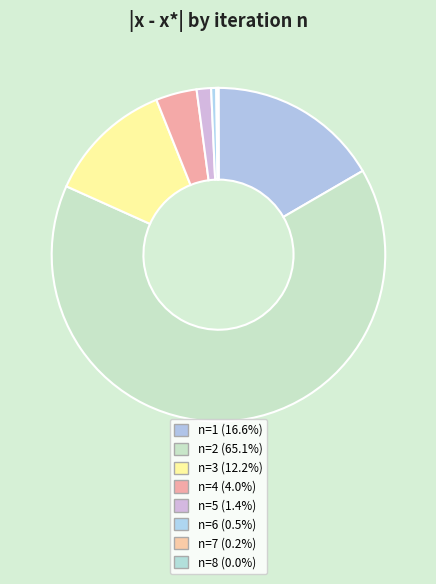

Rank the categories by value from highest to lowest.

2, 1, 3, 4, 5, 6, 7, 8